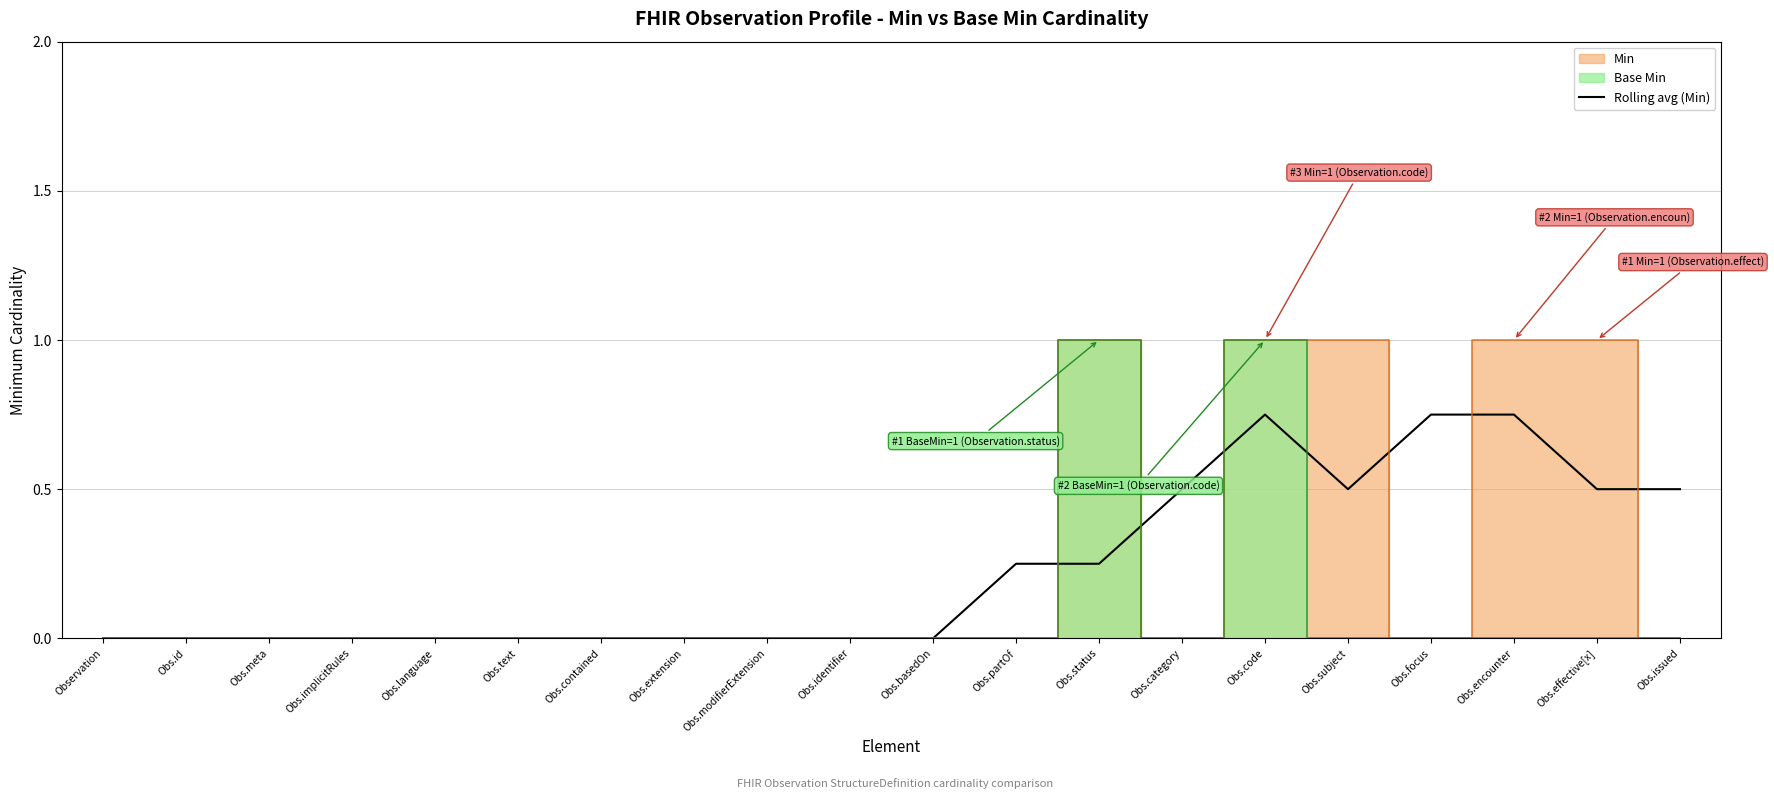

List the labels in order of value, smallest first.

Observation, Obs.id, Obs.meta, Obs.implicitRules, Obs.language, Obs.text, Obs.contained, Obs.extension, Obs.modifierExtension, Obs.identifier, Obs.basedOn, Obs.partOf, Obs.status, Obs.category, Obs.subject, Obs.effective[x], Obs.issued, Obs.code, Obs.focus, Obs.encounter